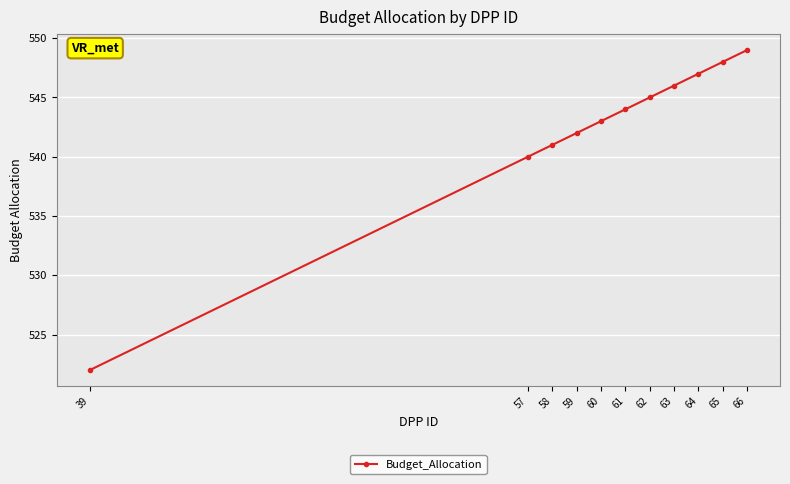

At which label is the value closest to 535?

57